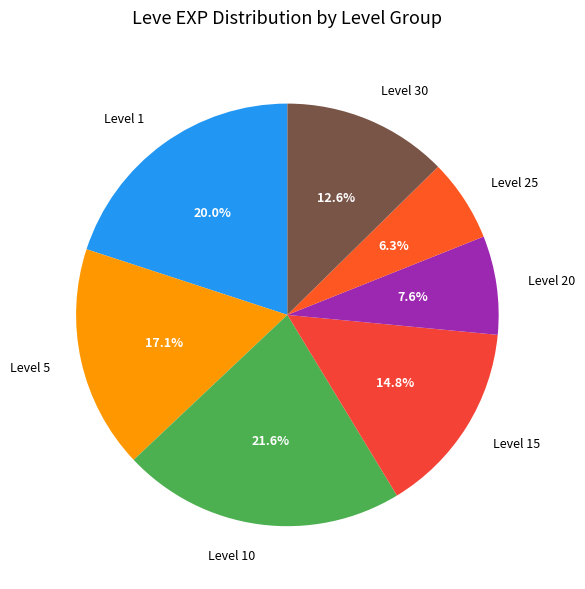

Combined, do Level 15 and Level 1 account for over 50%?

No